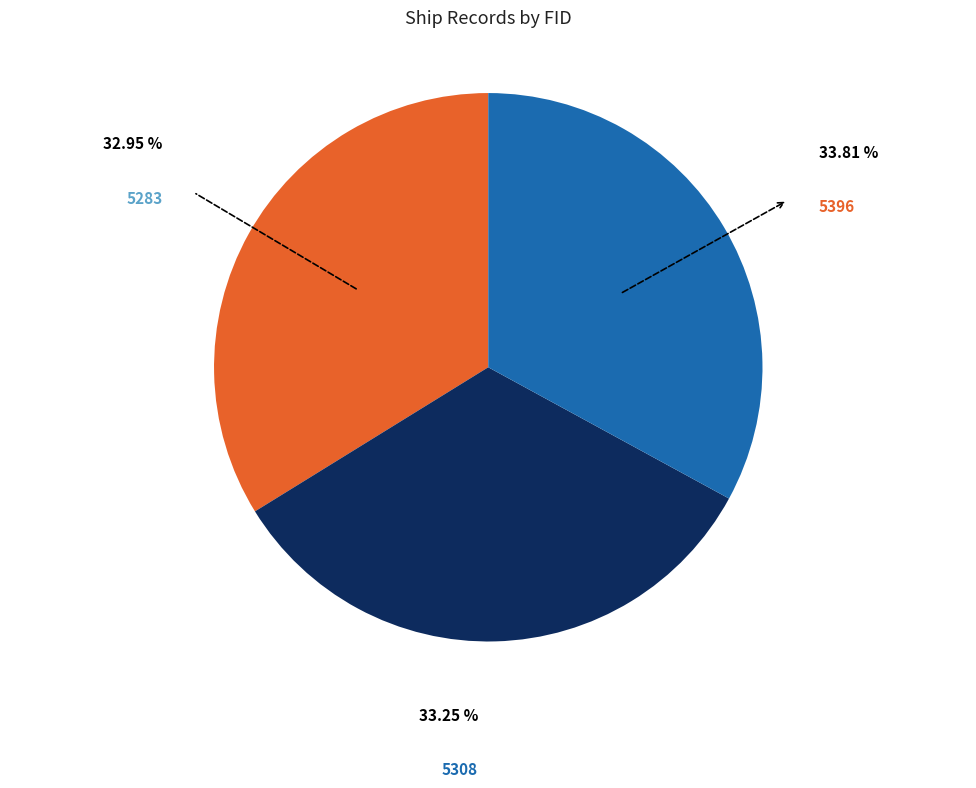

Does any single category account for the majority?

No